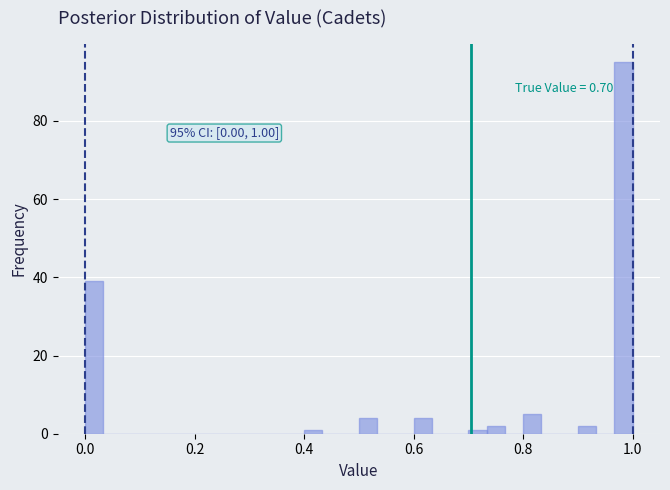

Around what value on the x-axis is the tallest bar? Give the approximate position of its centre, as read against the axis.

0.98